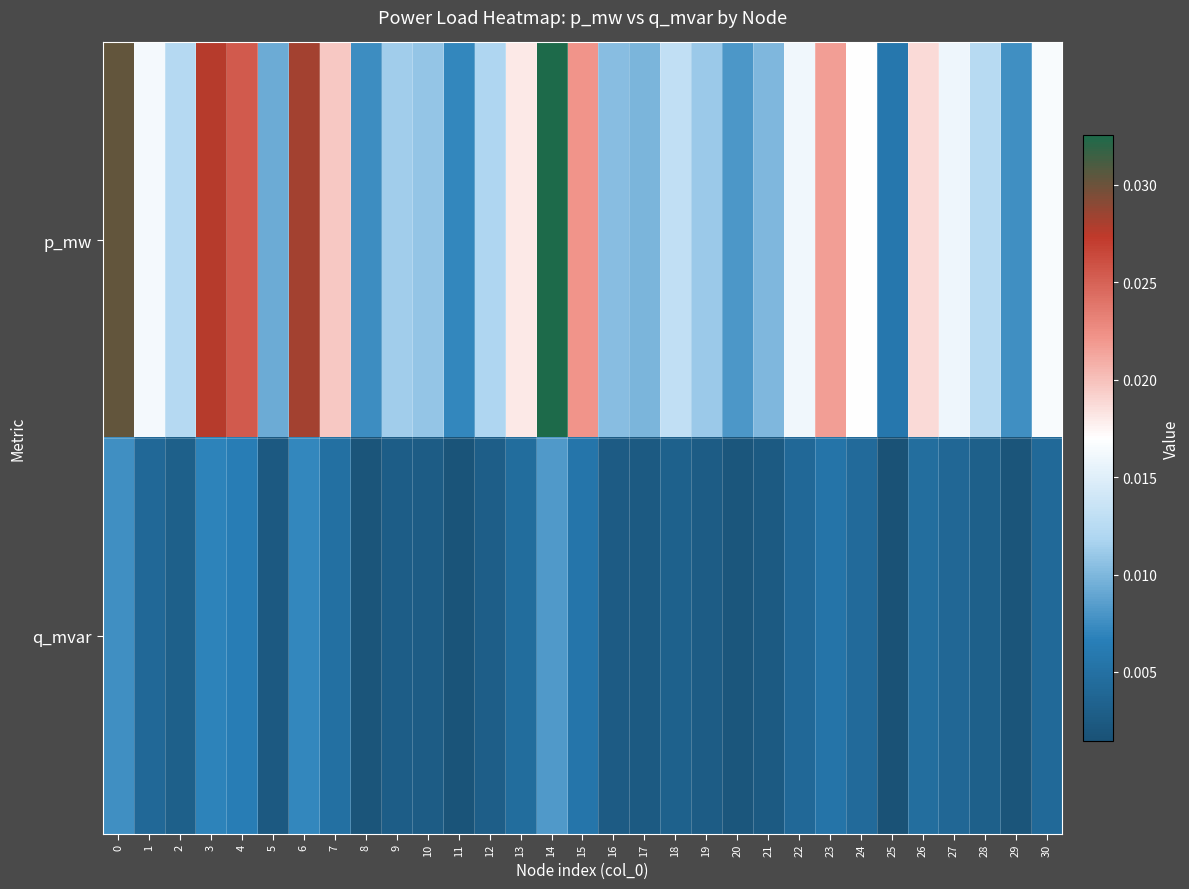

Between 14 and 27, which is larger?

14